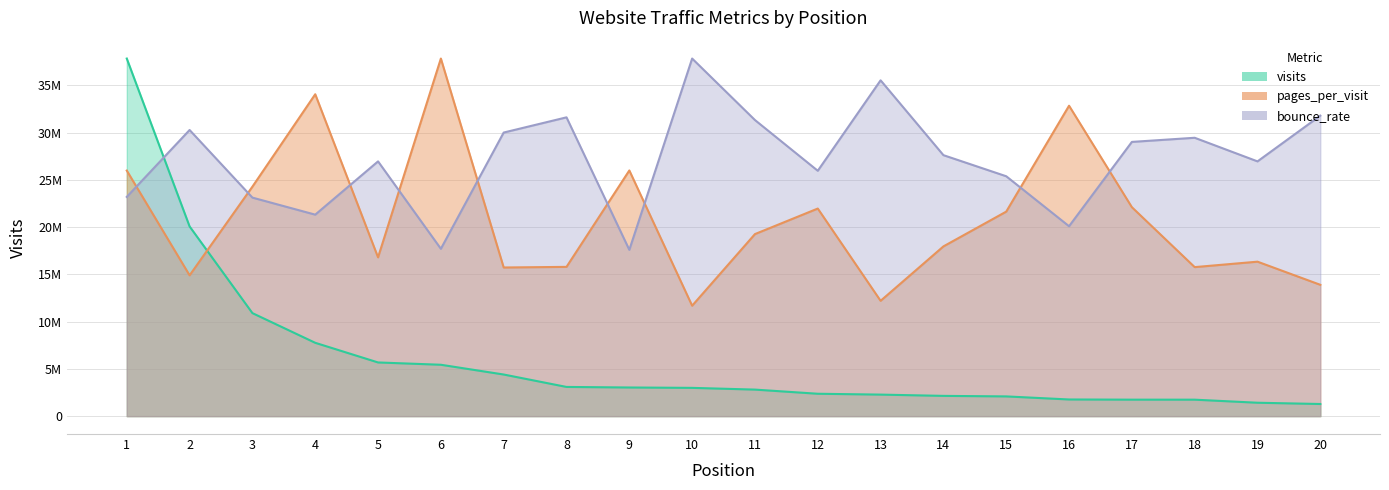

How many values in the bounce_rate series exceed 27621962?

10